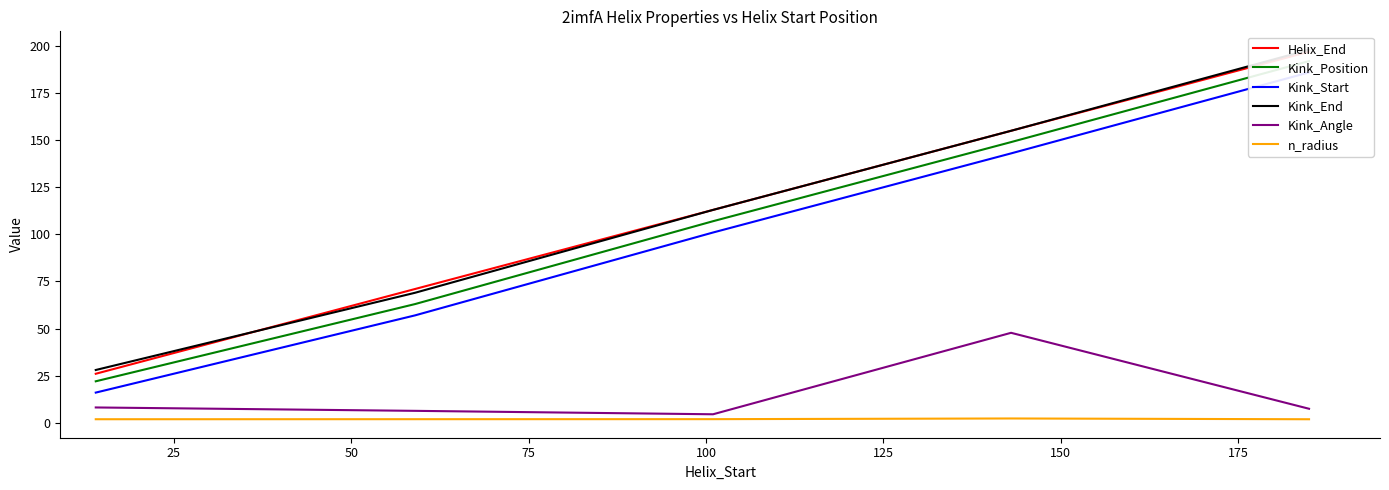

How many interior local valleys does the Kink_Angle series have?

1